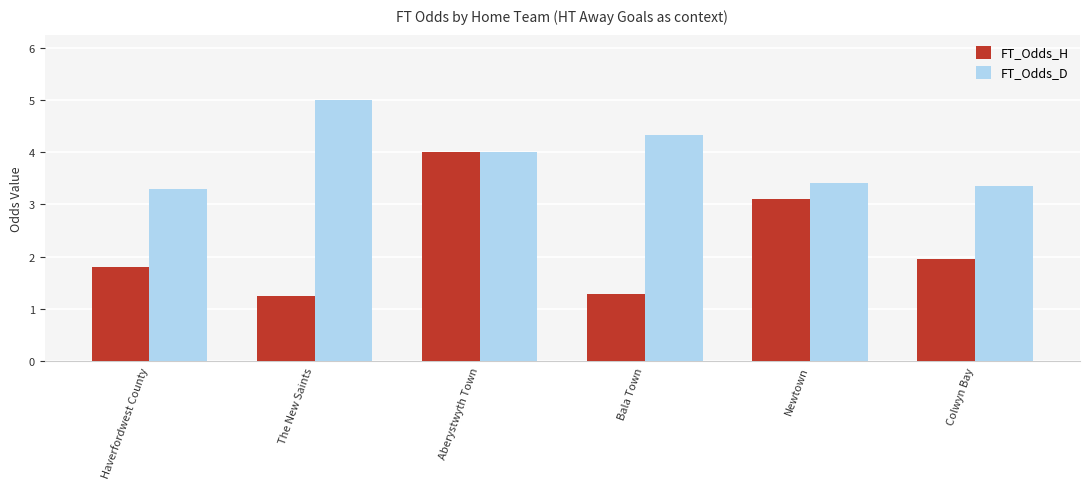

Which series has the largest total across all categories?

FT_Odds_D